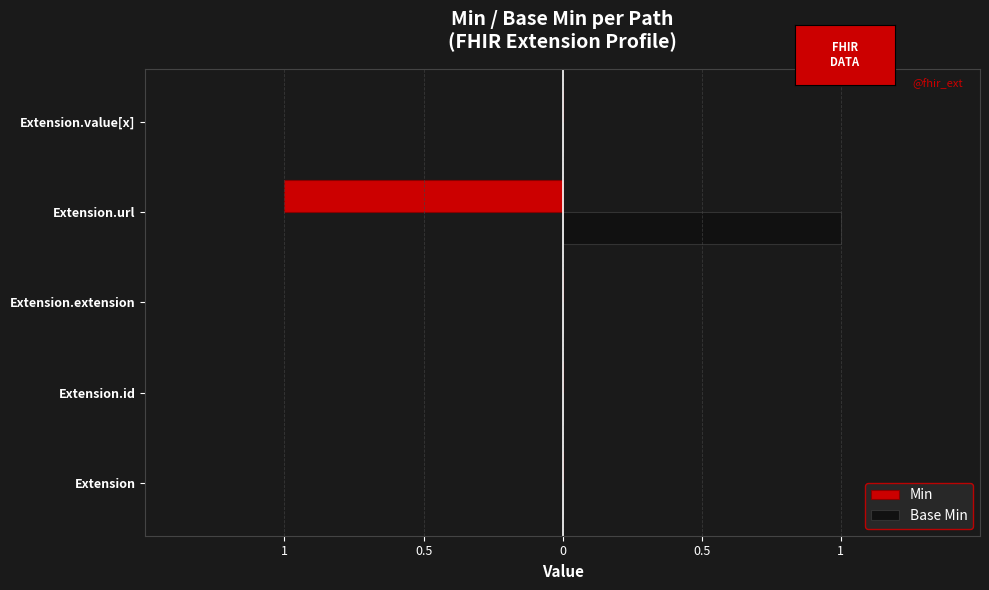

Which series has the largest total across all categories?

Base Min